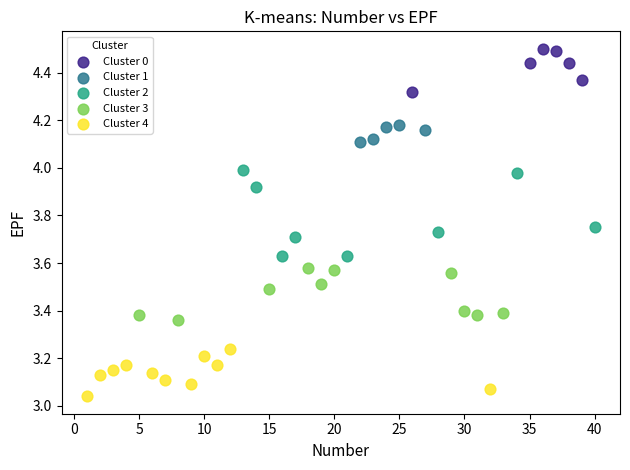

Which series has the largest Y range (max minus min)?

Cluster 2